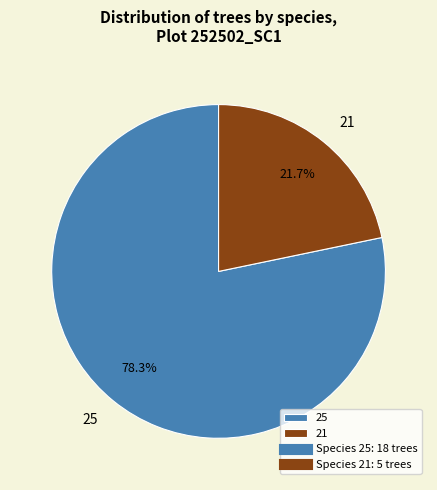

What is the largest slice in the pie chart?

25